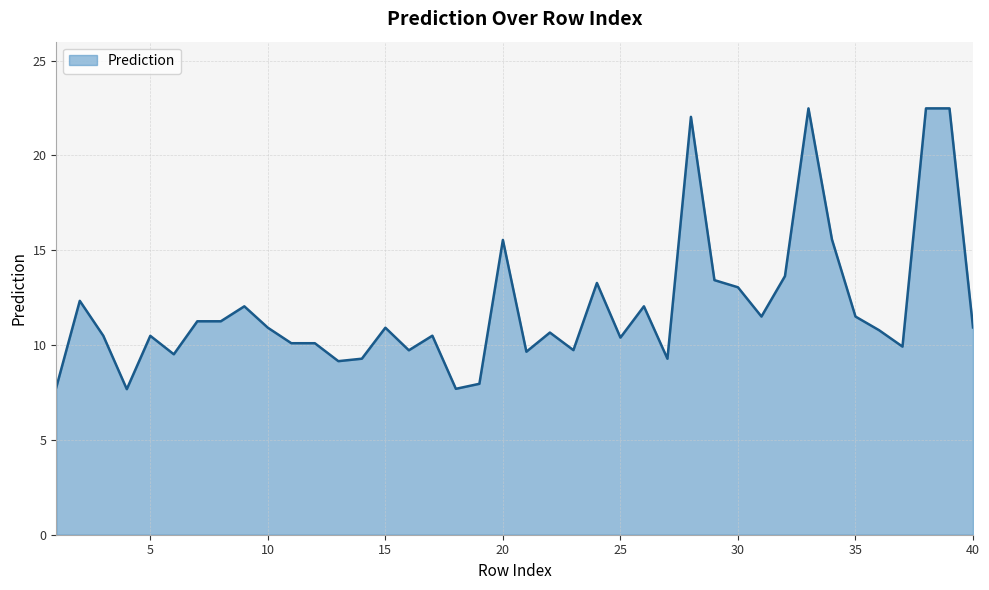

What is the average value?

12.0